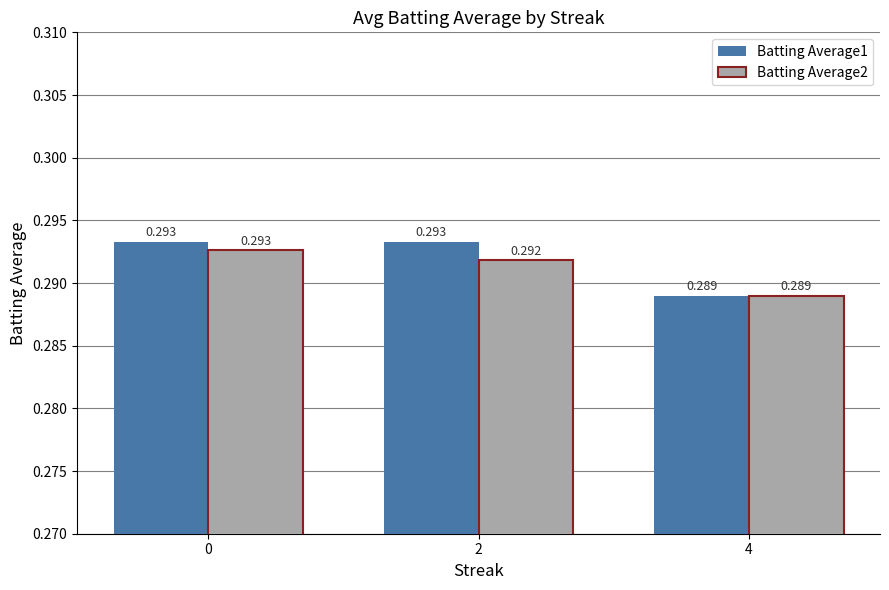

Is the value of Batting Average1 at 4 greater than the value of Batting Average2 at 0?

No